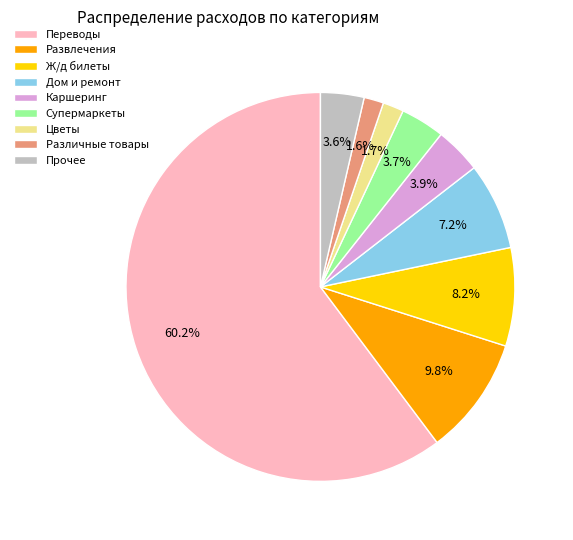

Approximately how many times larger is the value at Переводы compared to Прочее?

16.7